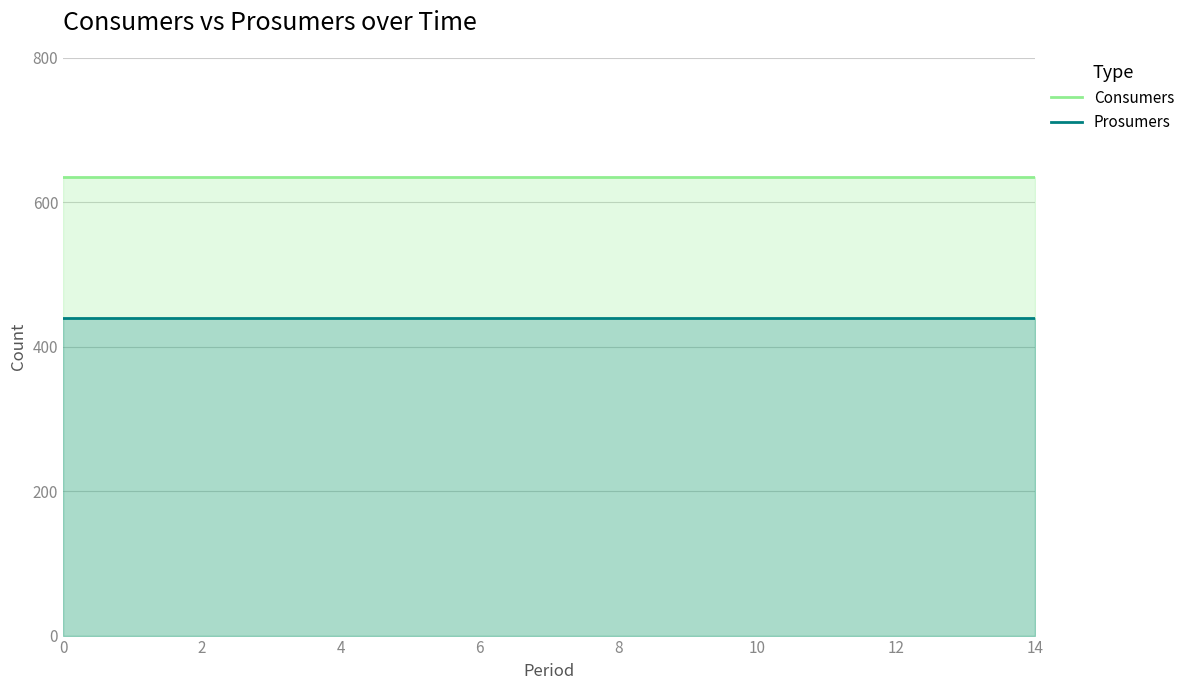

True or false: Prosumers and Consumers cross at least once.

False